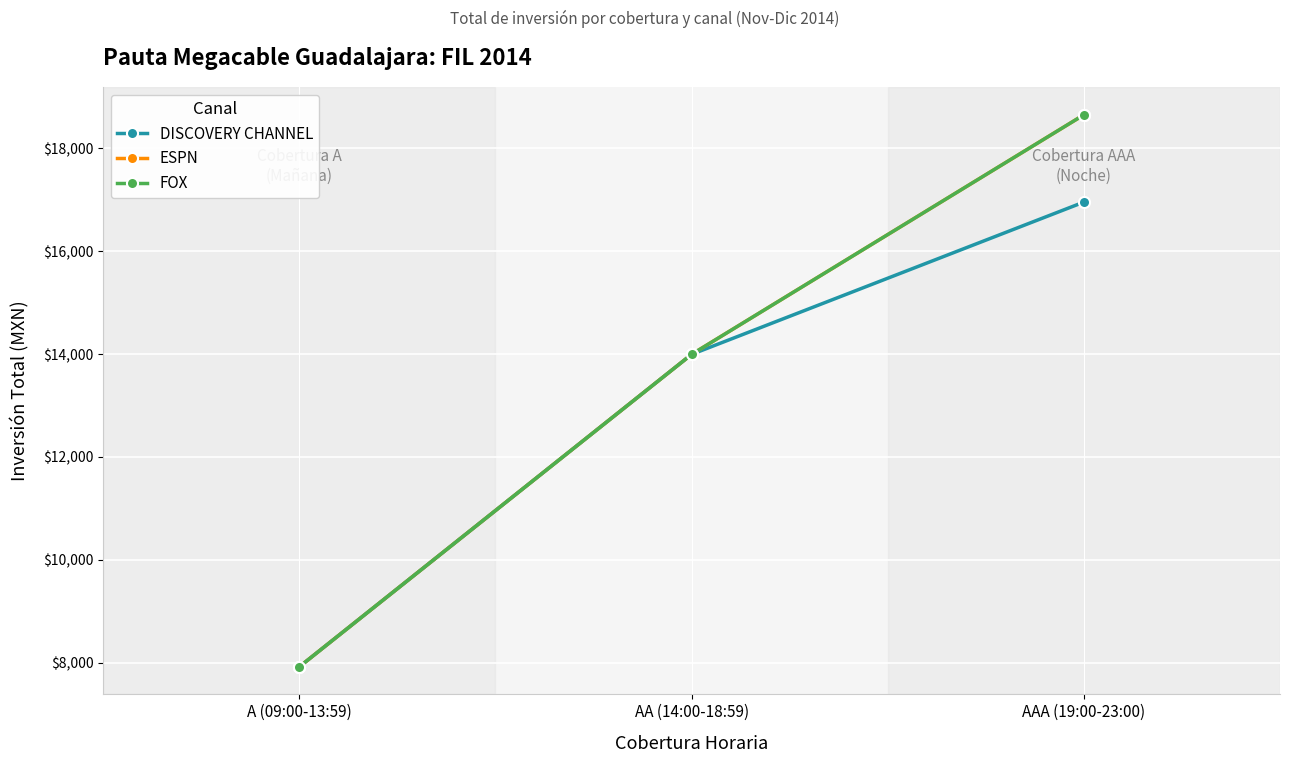

At which label is DISCOVERY CHANNEL closest to 12437?

AA (14:00-18:59)